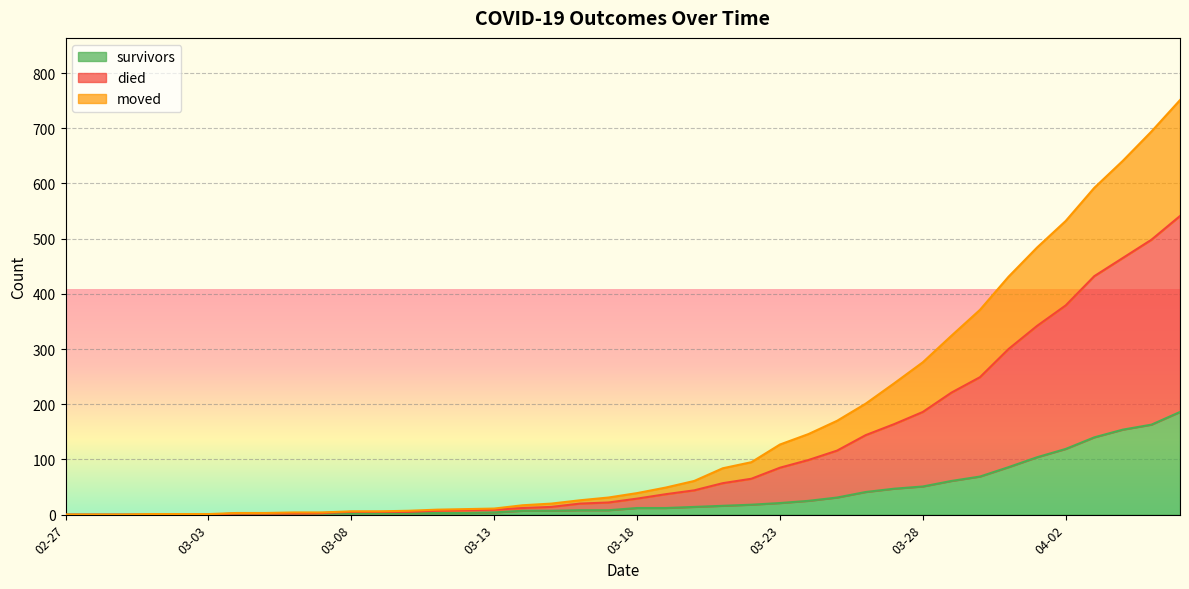

The value of survivors at 2020-02-29 is 0. True or false?

True